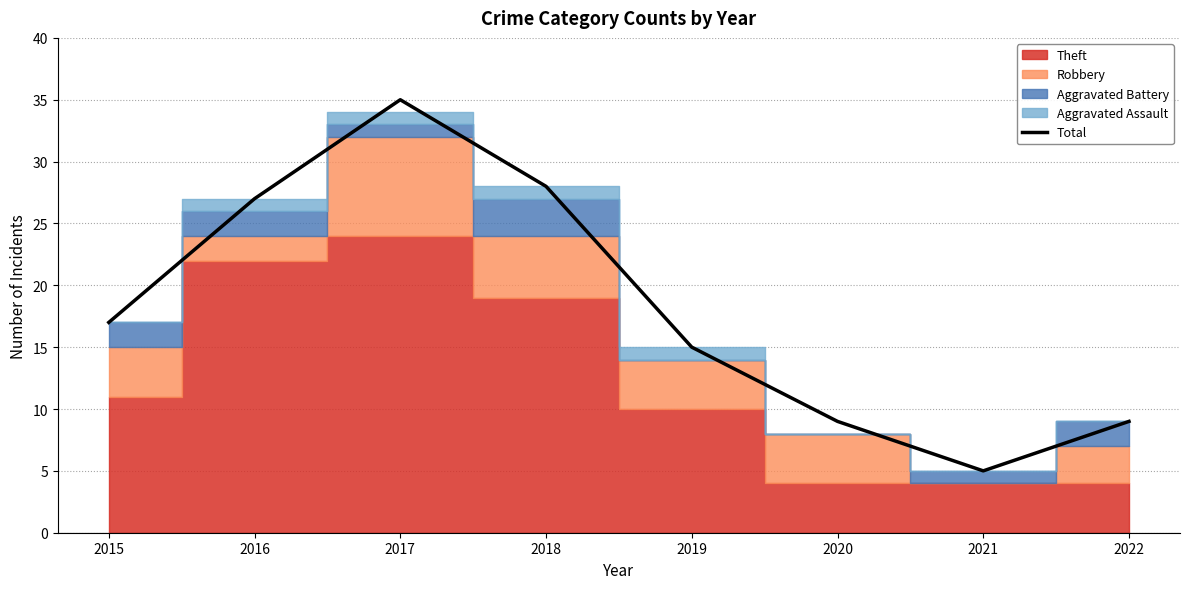

Where is the data nearest to the value 20?

2015